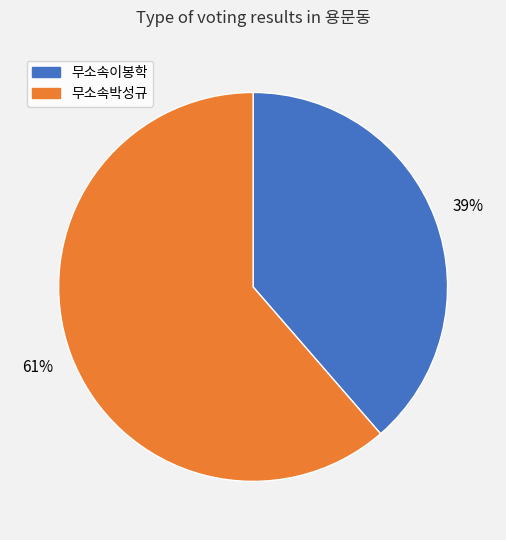

Which has a higher value, 무소속이봉학 or 무소속박성규?

무소속박성규